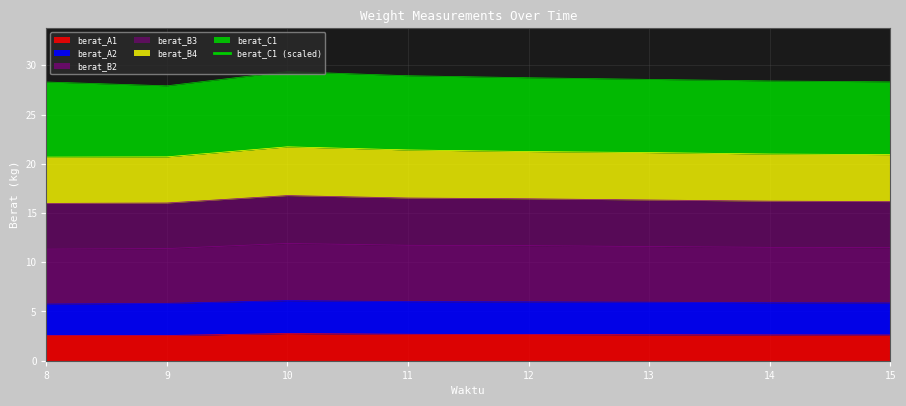

Between 10 and 15, which is larger?

10